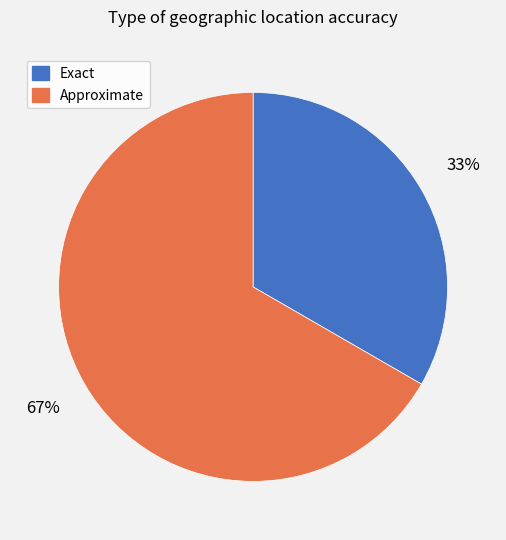

To the nearest percent, what portion does Approximate represent?

67%